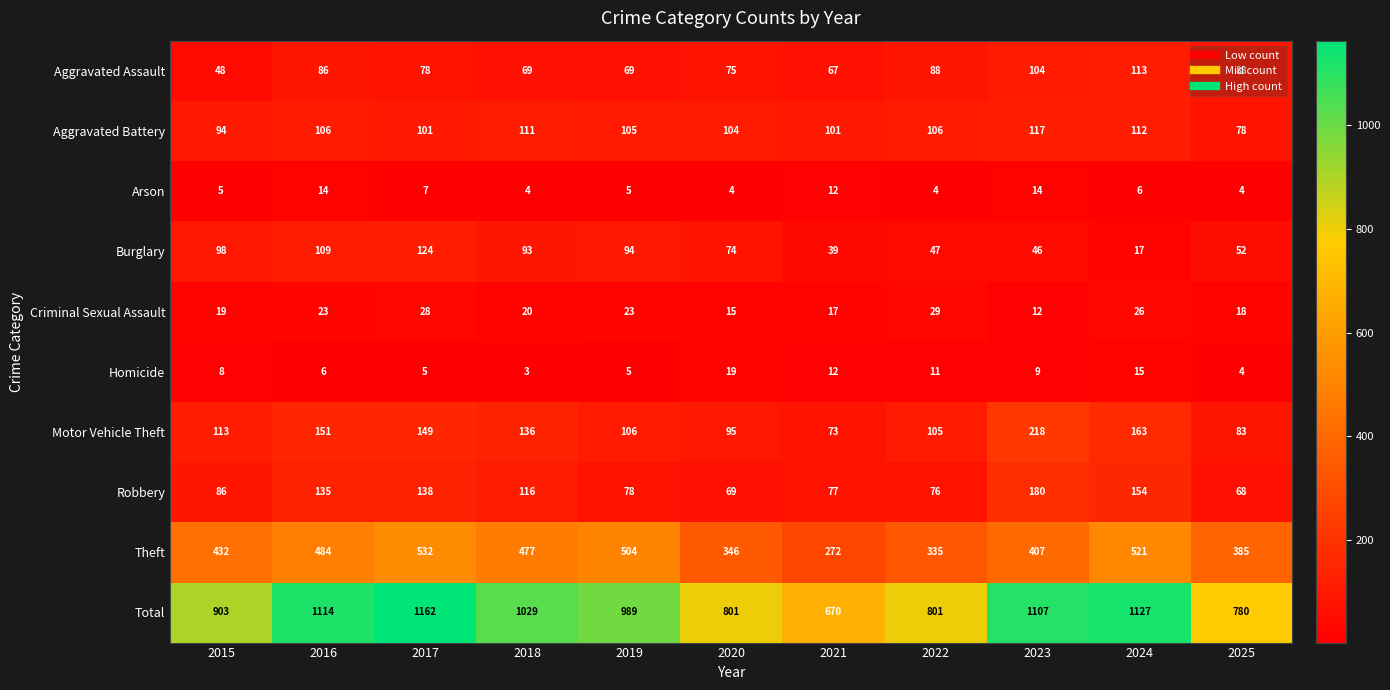

True or false: Aggravated Assault has a value of 113 at 2024.

True